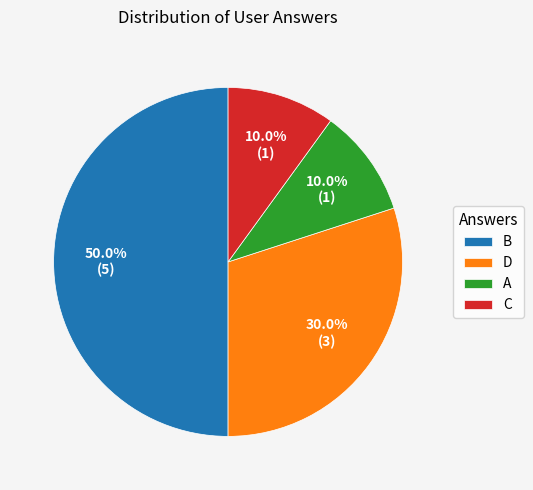

What portion of the pie excludes B?

50.0%